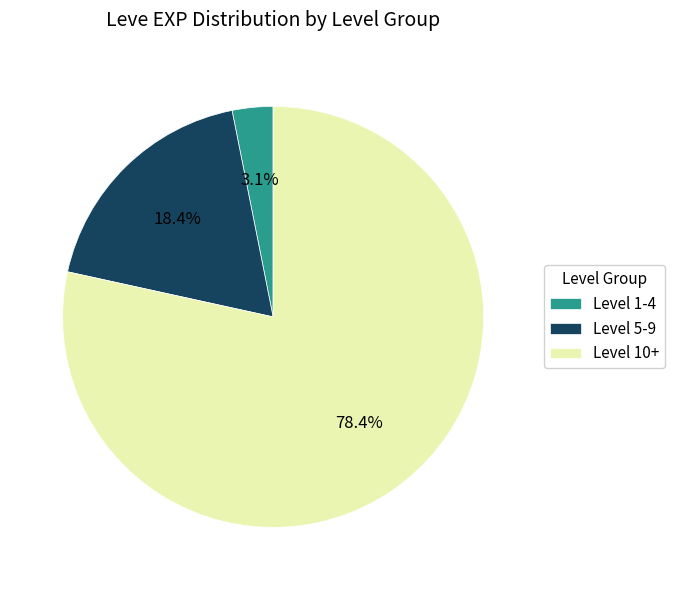

Which slice is the largest?

Level 10+